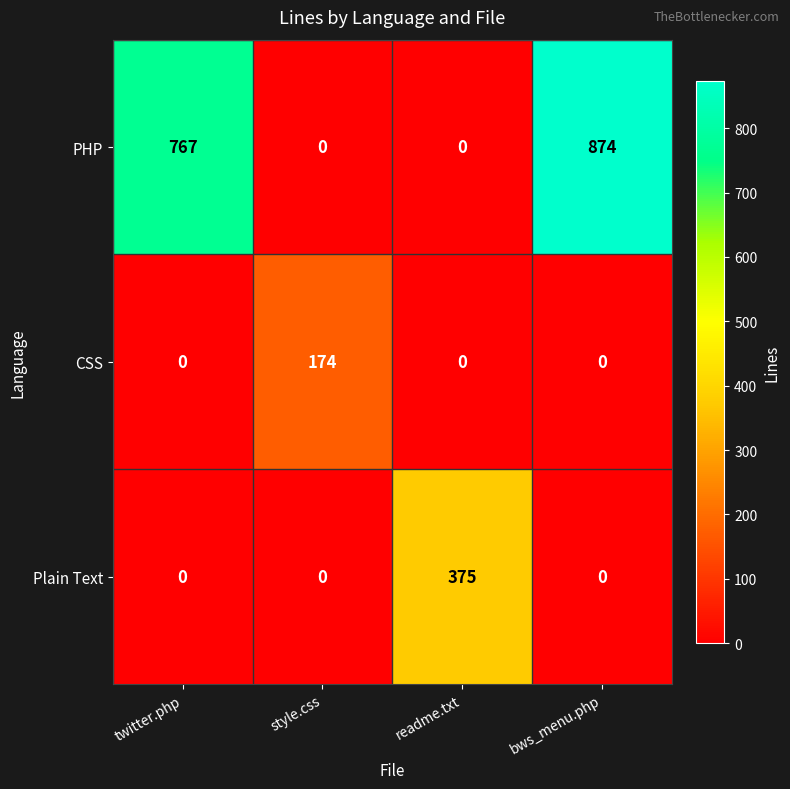

Reading right to left, extract all data points from this chart.

PHP: bws_menu.php=874	readme.txt=0	style.css=0	twitter.php=767
CSS: bws_menu.php=0	readme.txt=0	style.css=174	twitter.php=0
Plain Text: bws_menu.php=0	readme.txt=375	style.css=0	twitter.php=0